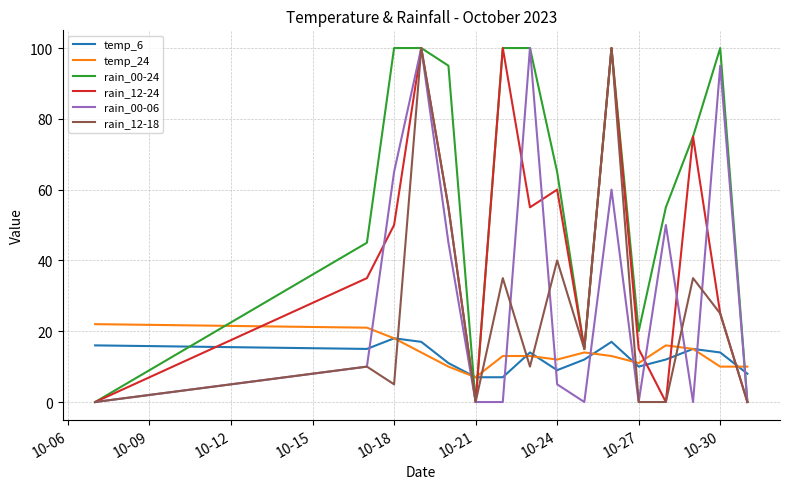

Reading left to right, transcribe all the data shown in this chart.

temp_6: 16	15	18	17	11	7	7	14	9	12	17	10	12	15	14	8
temp_24: 22	21	18	14	10	7	13	13	12	14	13	11	16	15	10	10
rain_00-24: 0	45	100	100	95	0	100	100	65	15	100	20	55	75	100	0
rain_12-24: 0	35	50	100	55	0	100	55	60	15	100	15	0	75	25	0
rain_00-06: 0	10	65	100	45	0	0	100	5	0	60	0	50	0	95	0
rain_12-18: 0	10	5	100	55	0	35	10	40	15	100	0	0	35	25	0